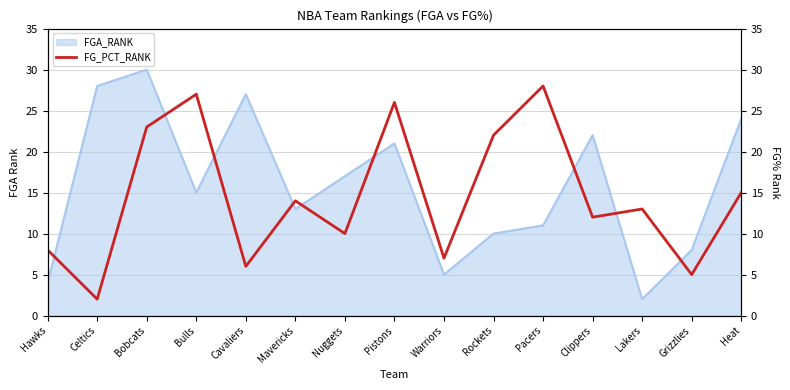

The value at Rockets is 30. True or false?

False